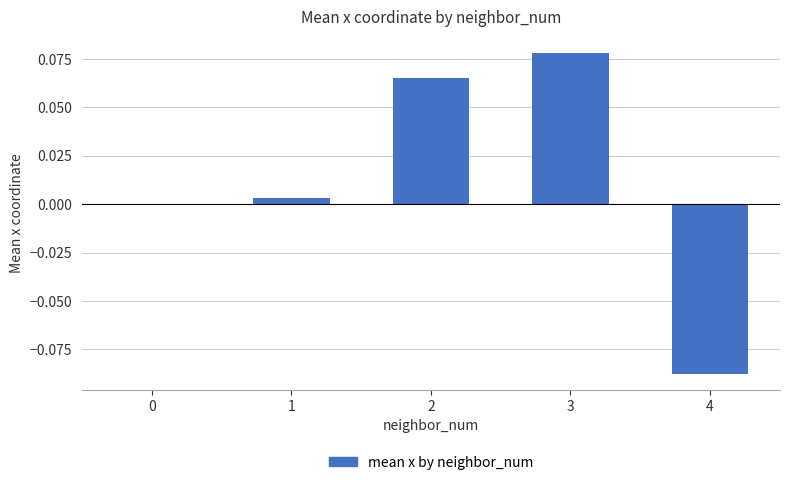

What is the change in value from 0 to 3?

+0.1